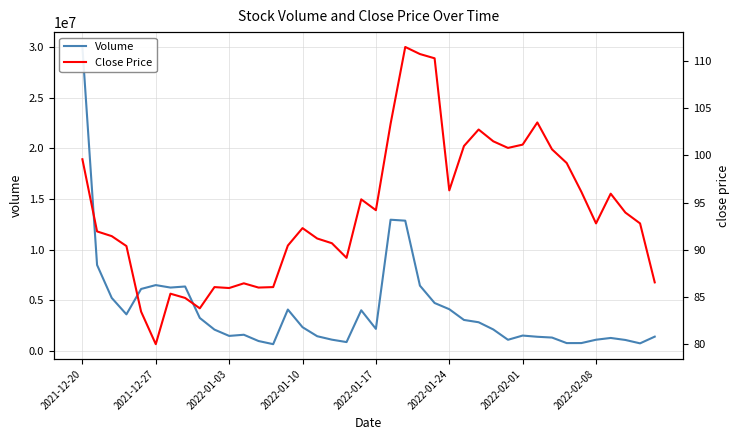

At how many categories does at least one series exceed 7209910?

4